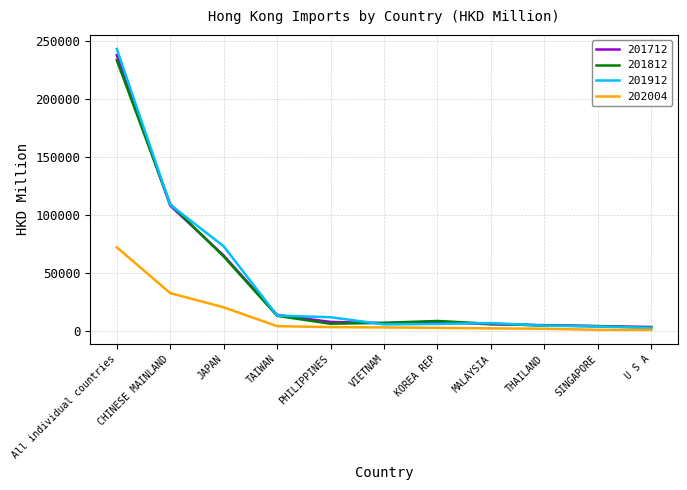

What is the sum of the 201712 values at SINGAPORE and CHINESE MAINLAND?

111713.7